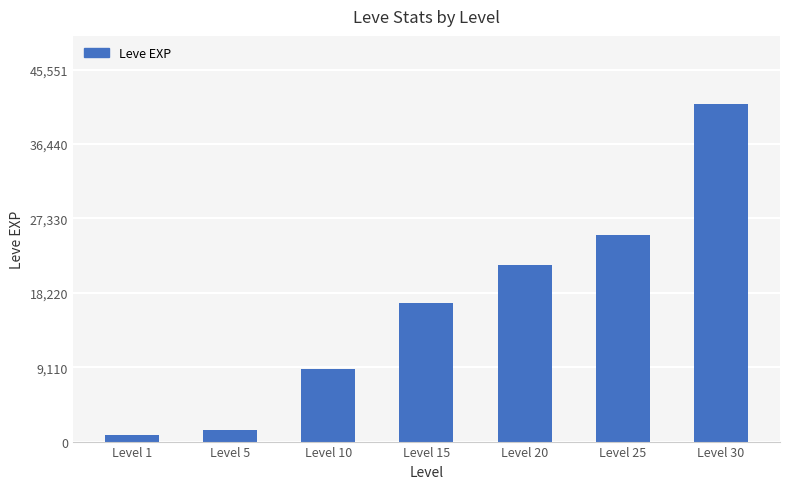

Which has a higher value, Level 1 or Level 5?

Level 5